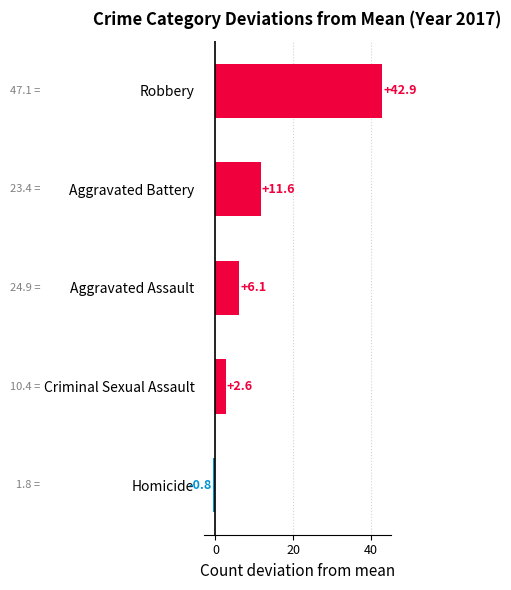

What is the difference between the maximum and minimum values?

43.6